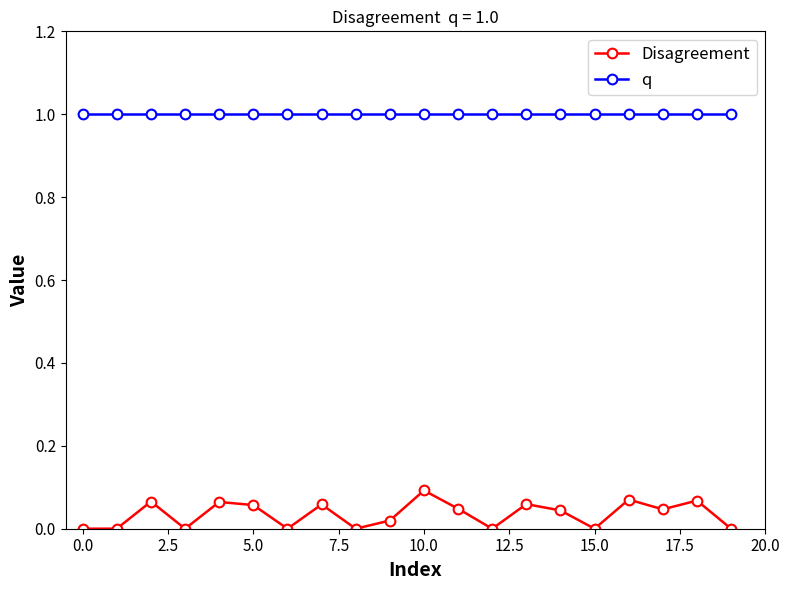

Rank the series by their average value, from highest to lowest.

q, Disagreement